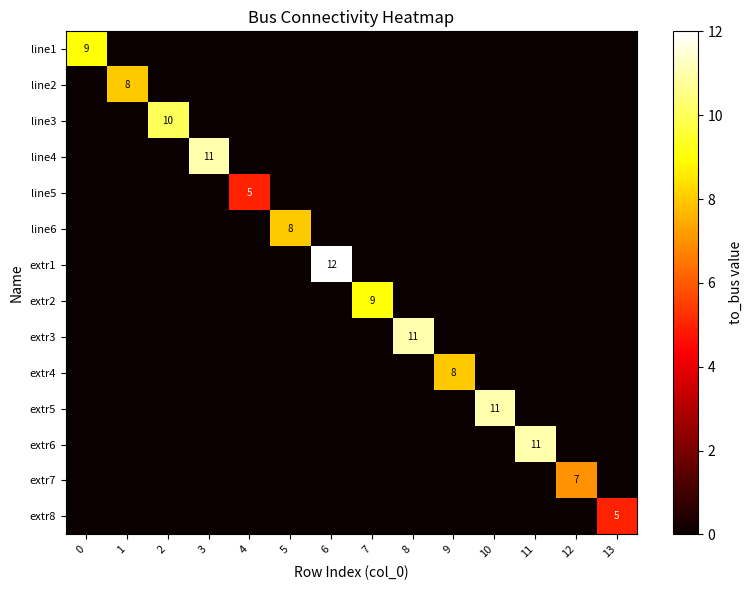

The value of line4 at 3 is 11. True or false?

True